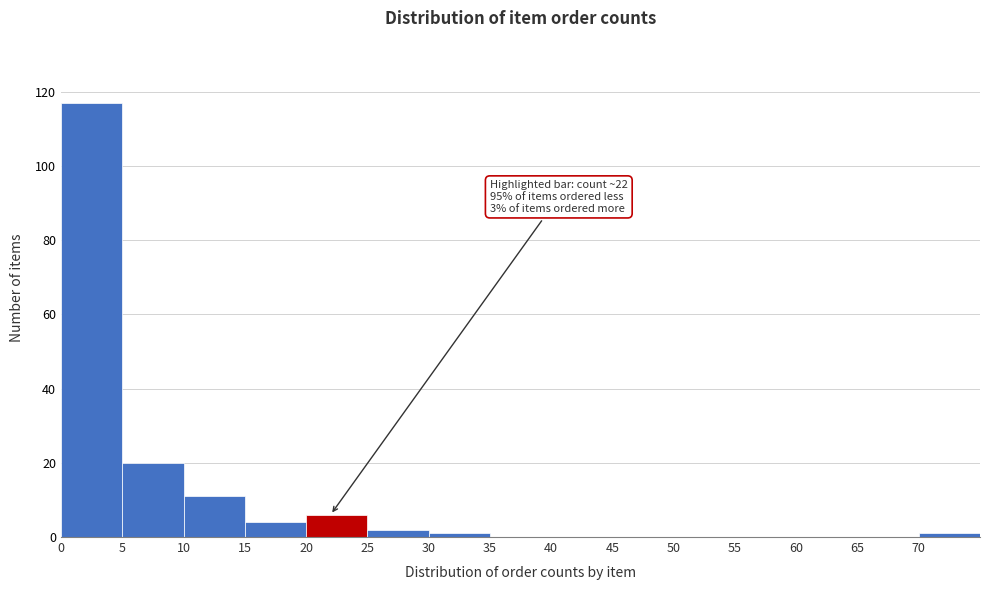

Over which range of the x-axis is the bar tallest?

0 to 5